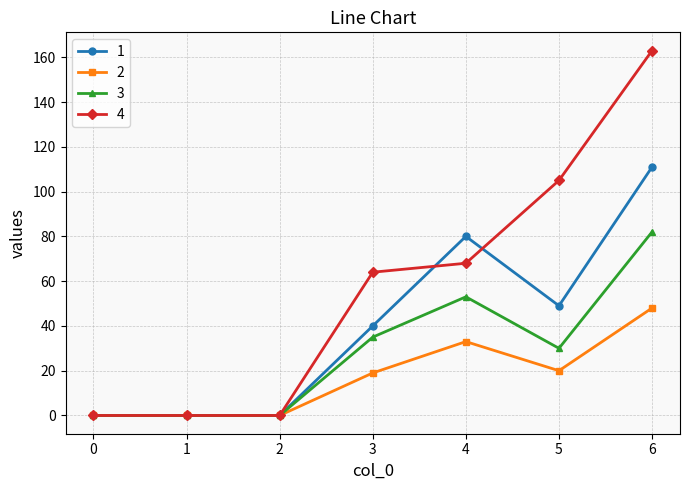

List the series in order of their overall mean, highest first.

4, 1, 3, 2